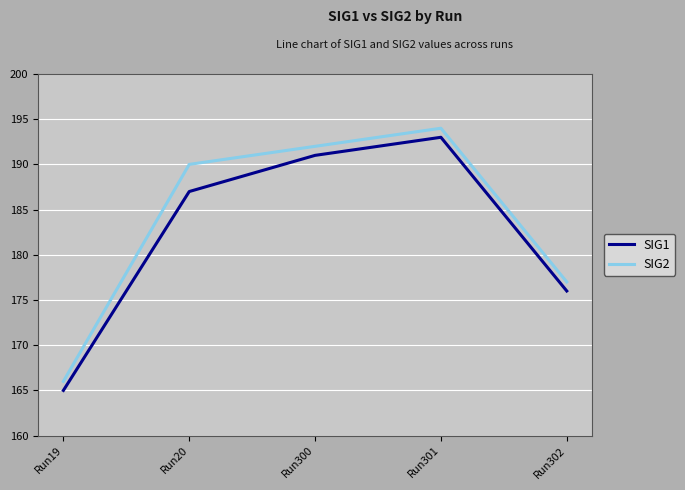

Which series has the largest total across all categories?

SIG2